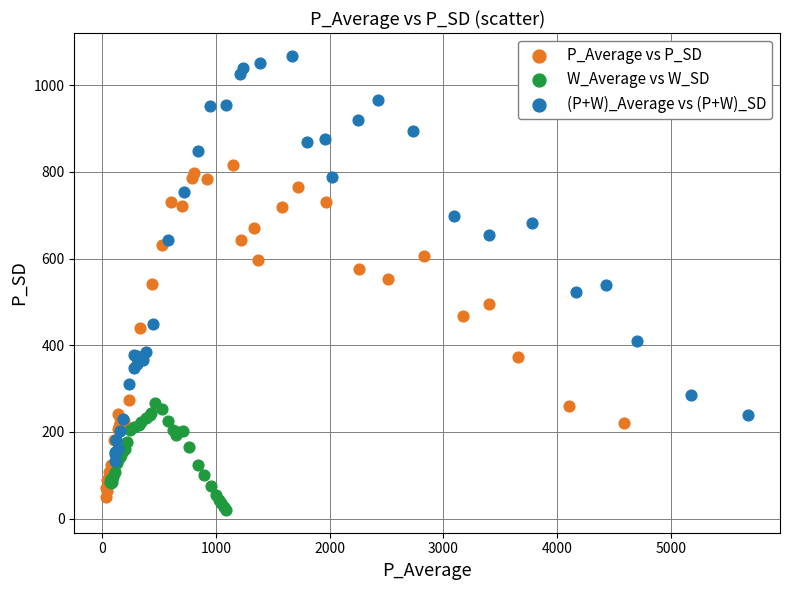

Which series has the largest Y range (max minus min)?

(P+W)_Average vs (P+W)_SD